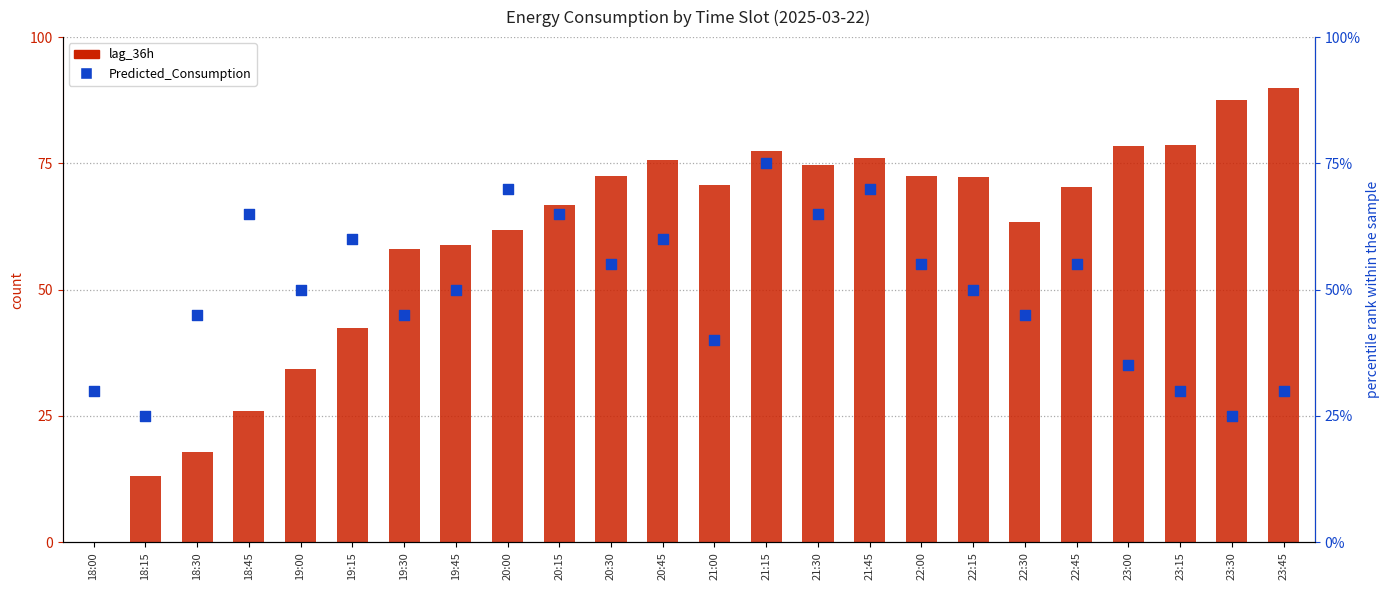

At how many categories does at least one series exceed 41?

22